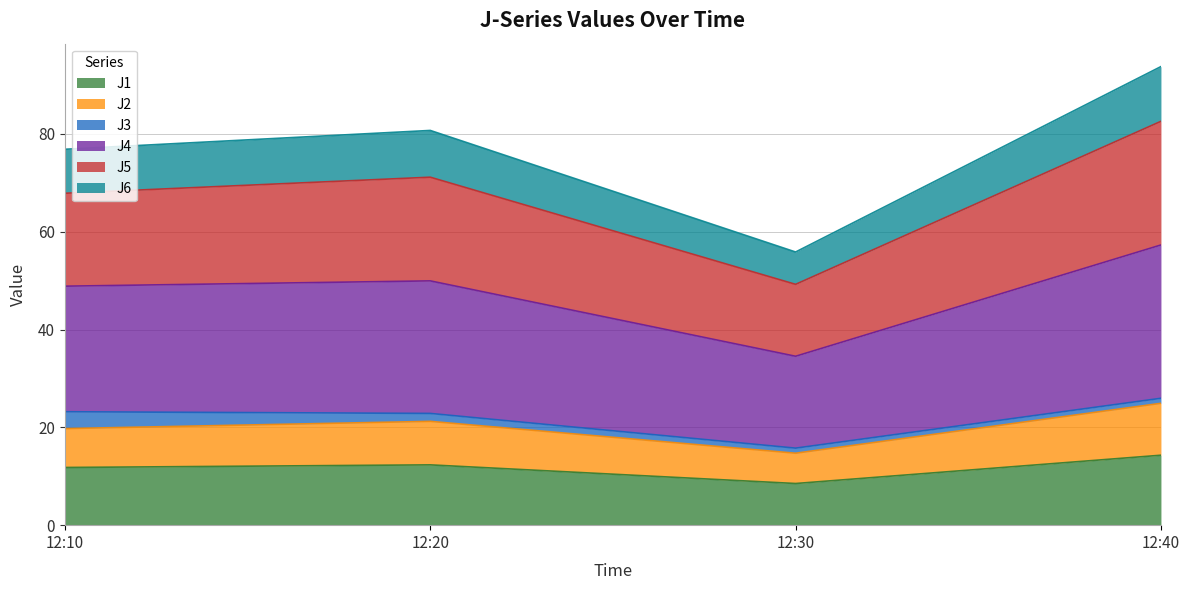

At which category is the sum across all series the highest?

12:40